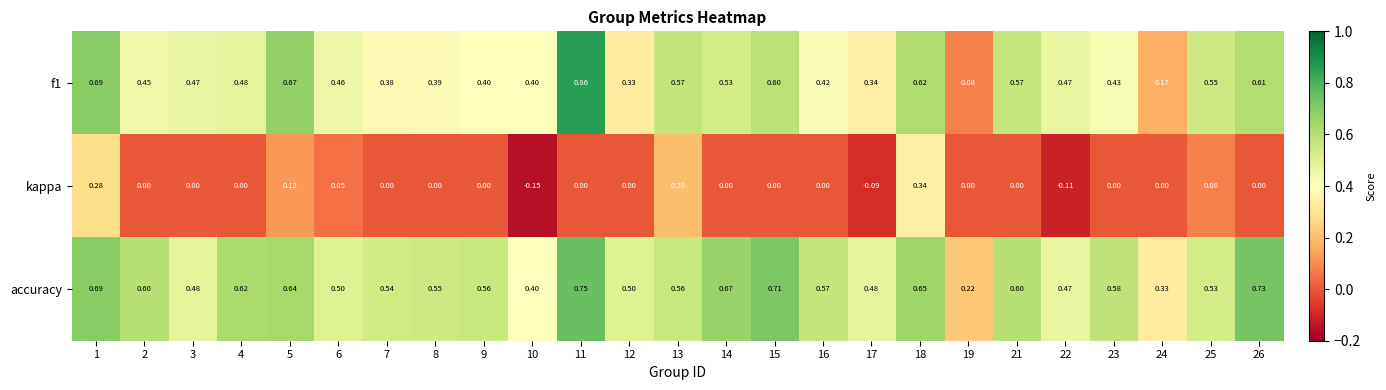

Rank the series by their average value, from lowest to highest.

kappa, f1, accuracy